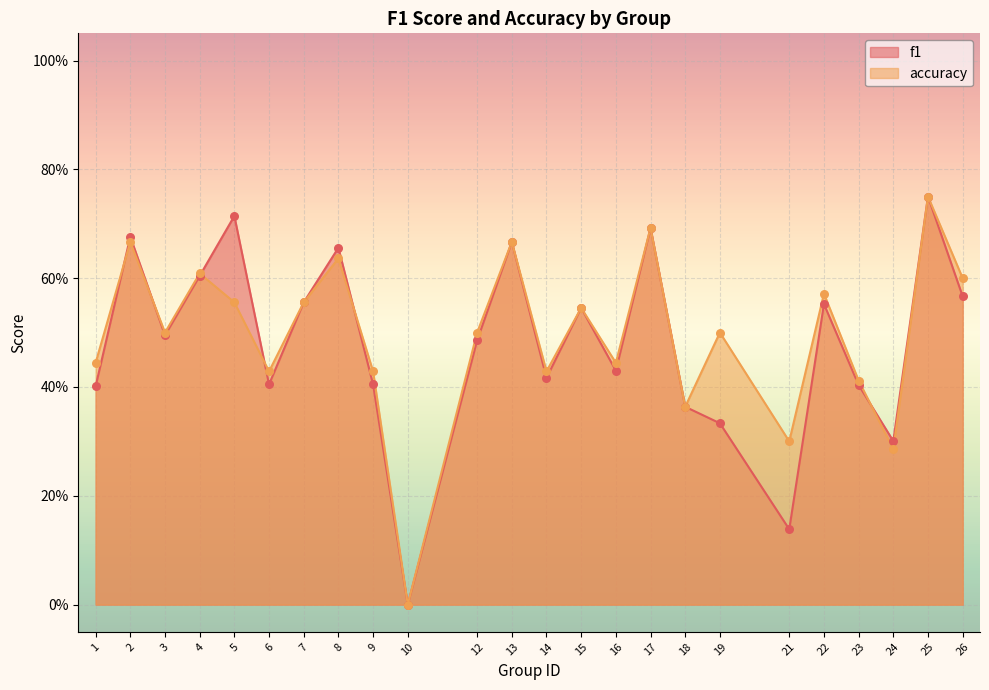

What are all the series names shown in the legend?

f1, accuracy